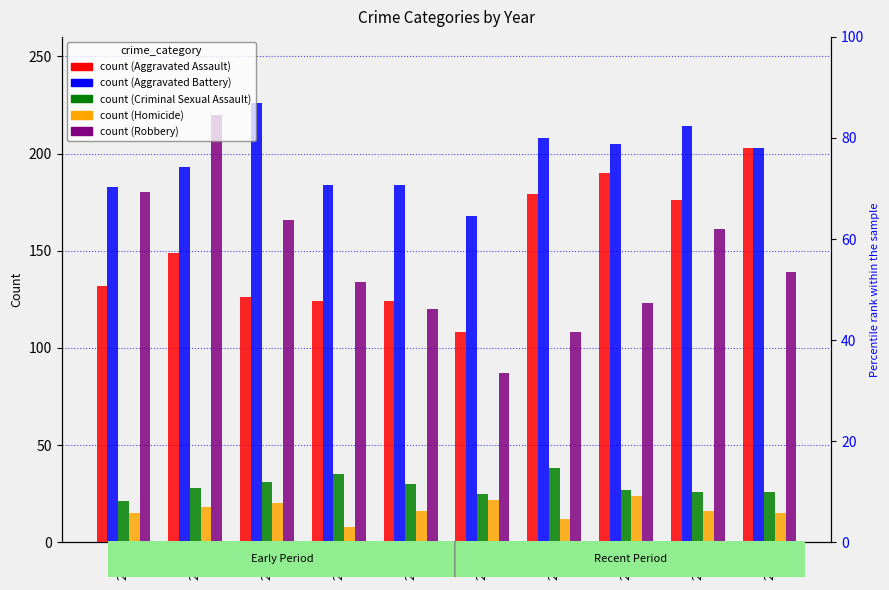

What is the difference between the Robbery values at 2024 and 2021?

31